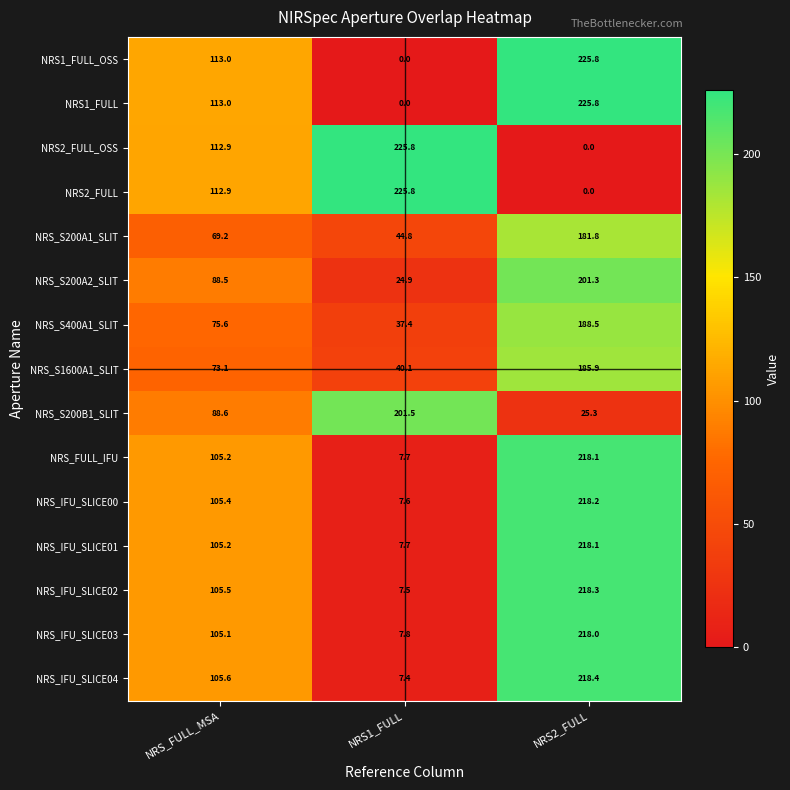

What is the approximate value of NRS_IFU_SLICE04 at NRS2_FULL?

218.4